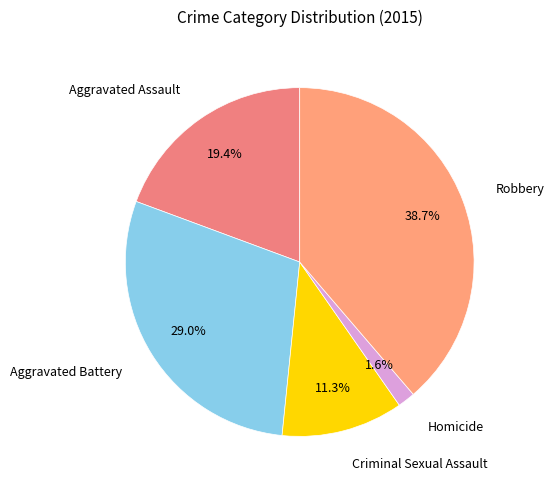

Which slice is the largest?

Robbery